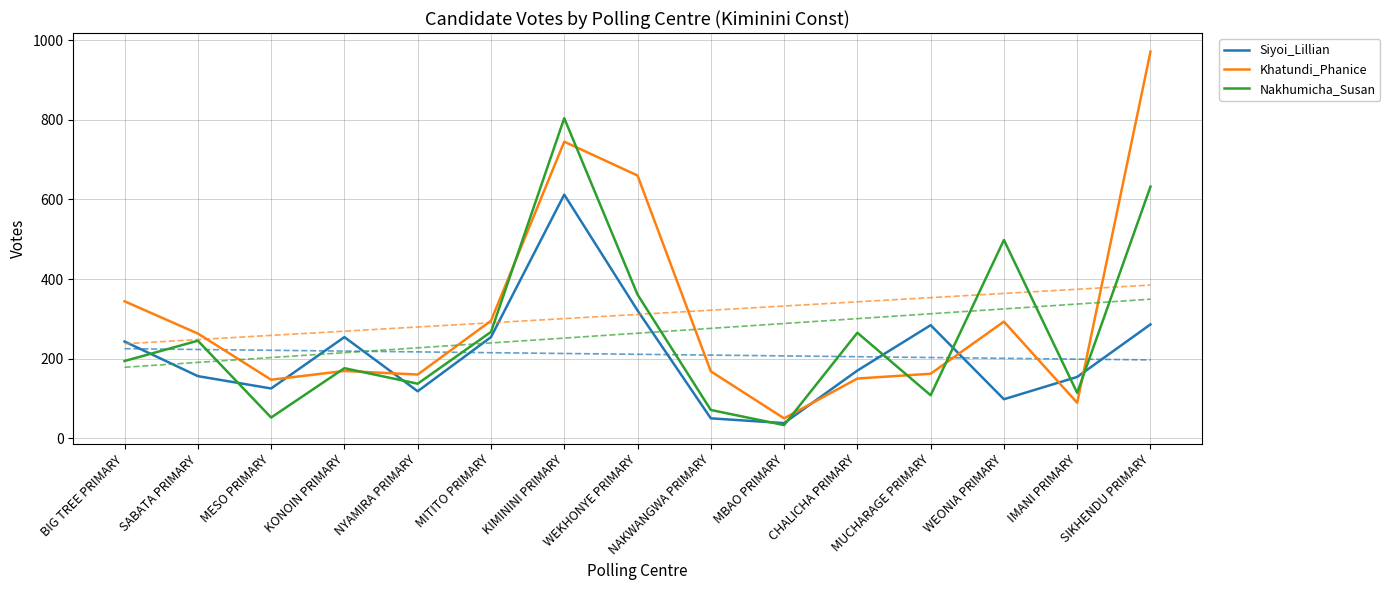

What is the difference between the second highest and second lowest values in the Nakhumicha_Susan series?

580